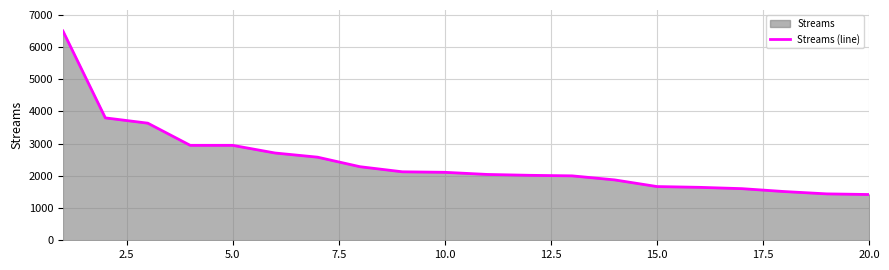

What is the maximum value shown in the chart?

6496